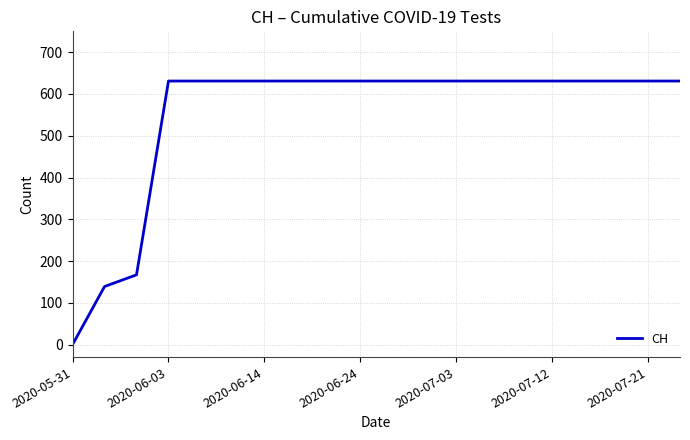

What is the sum of all values?

11033